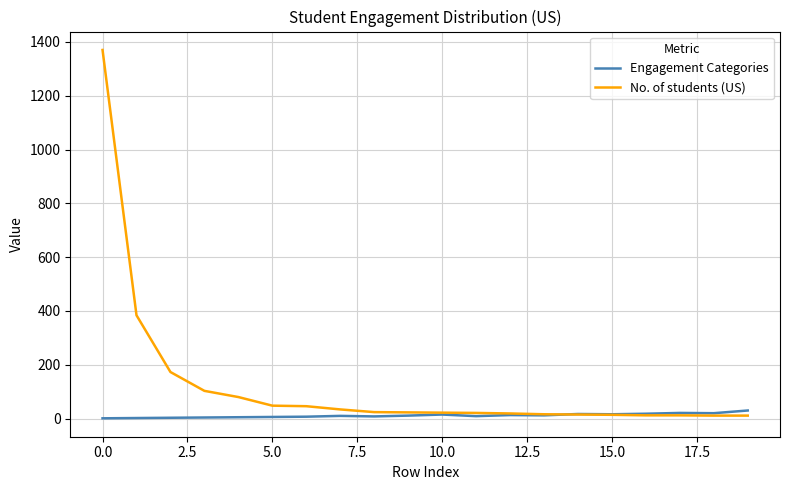

Which series has the largest total across all categories?

No. of students (US)